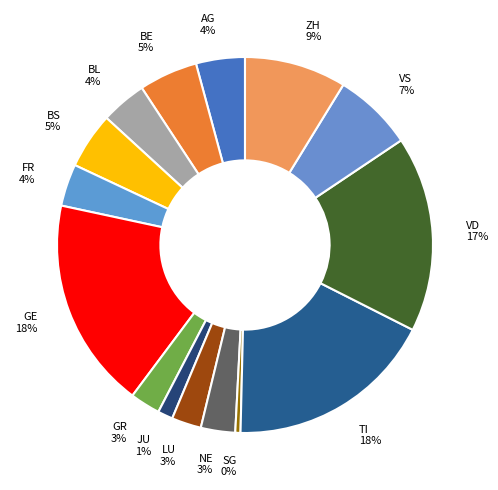

Which slice is the smallest?

SG